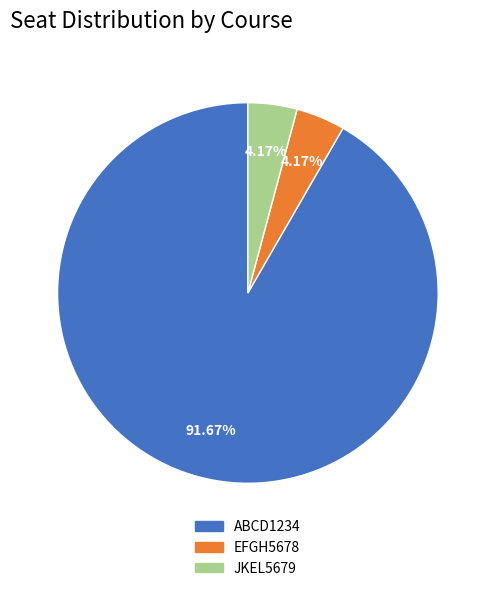

Combined, do ABCD1234 and EFGH5678 account for over 50%?

Yes